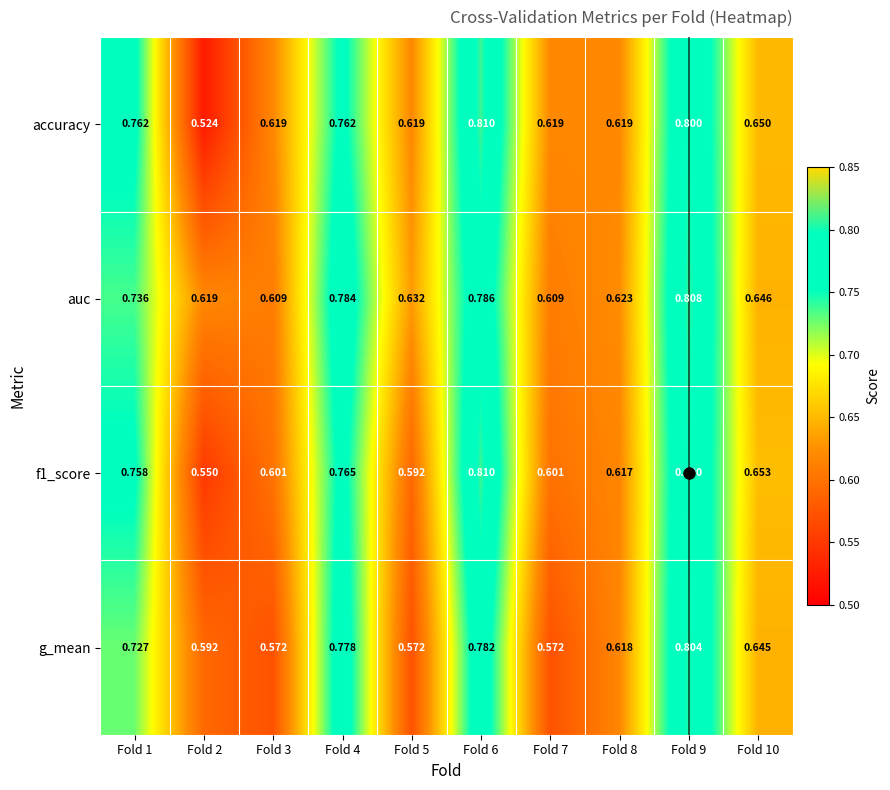

Which series changed the most between Fold 5 and Fold 8?

g_mean